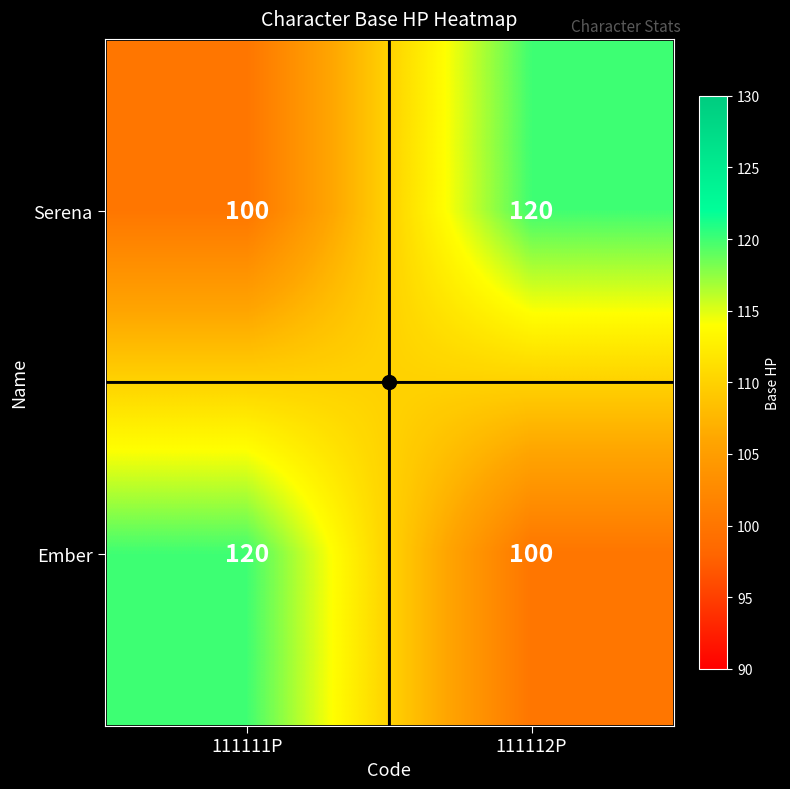

What is the sum of all Ember values?

220